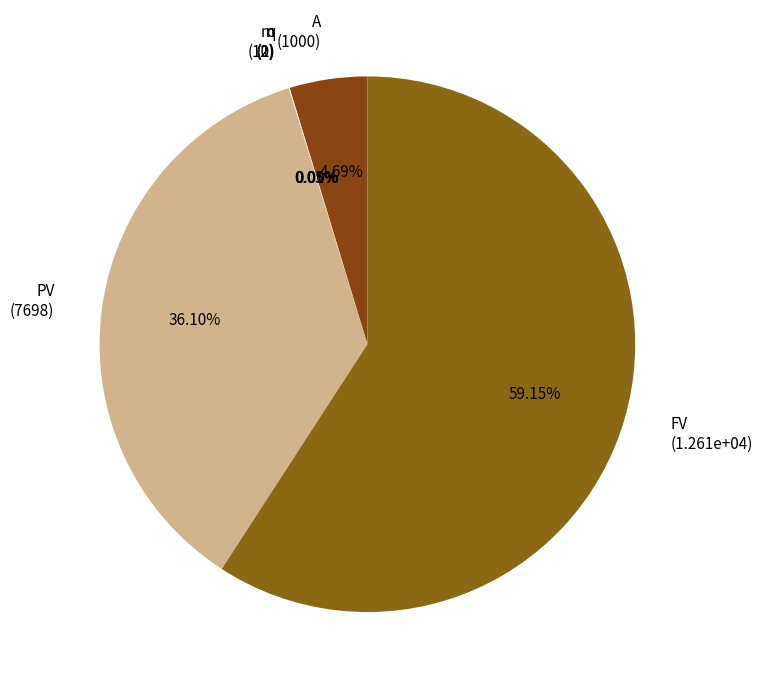

Which has a higher value, A (1000) or PV (7698)?

PV (7698)